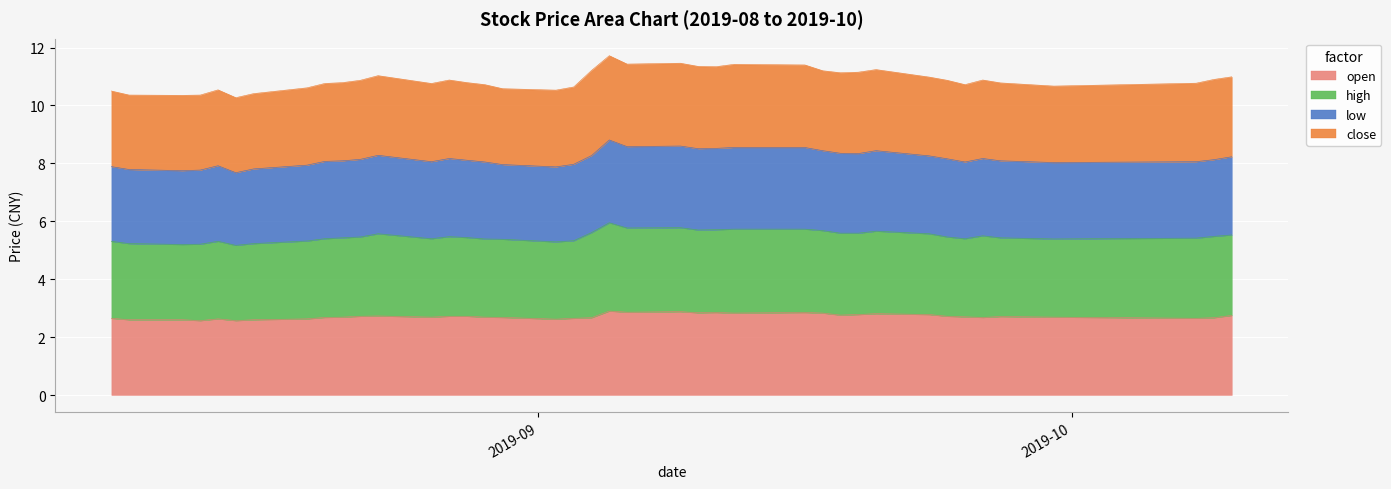

Does the chart display data point markers on the line(s)?

No